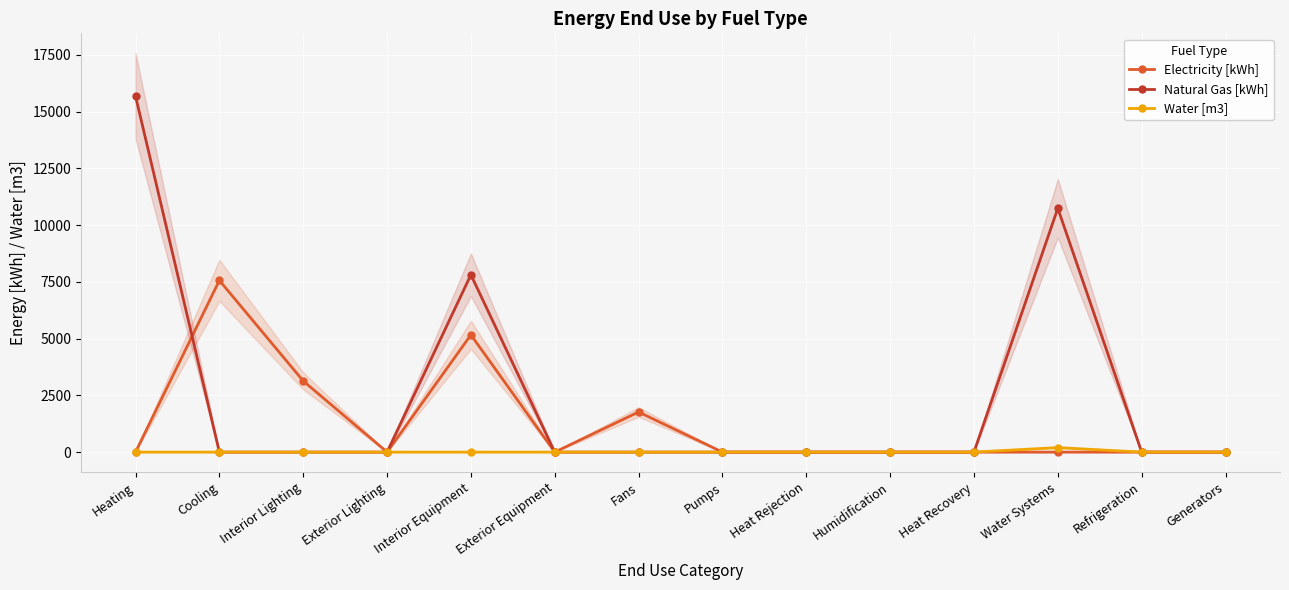

Does the chart display data point markers on the line(s)?

Yes